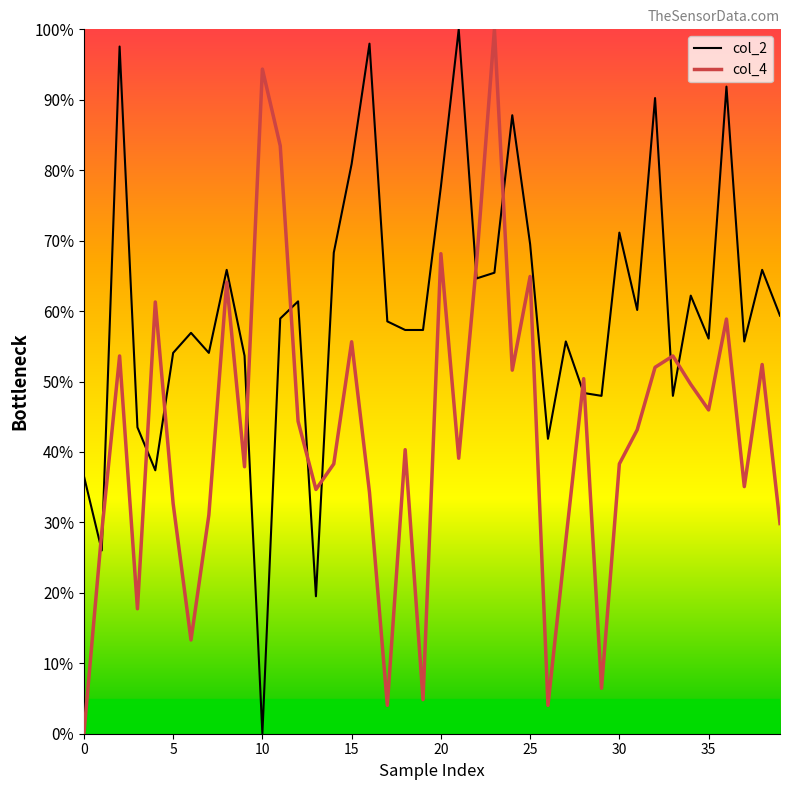

What is the difference between the second highest and minimum values in the col_4 line series?

94.4